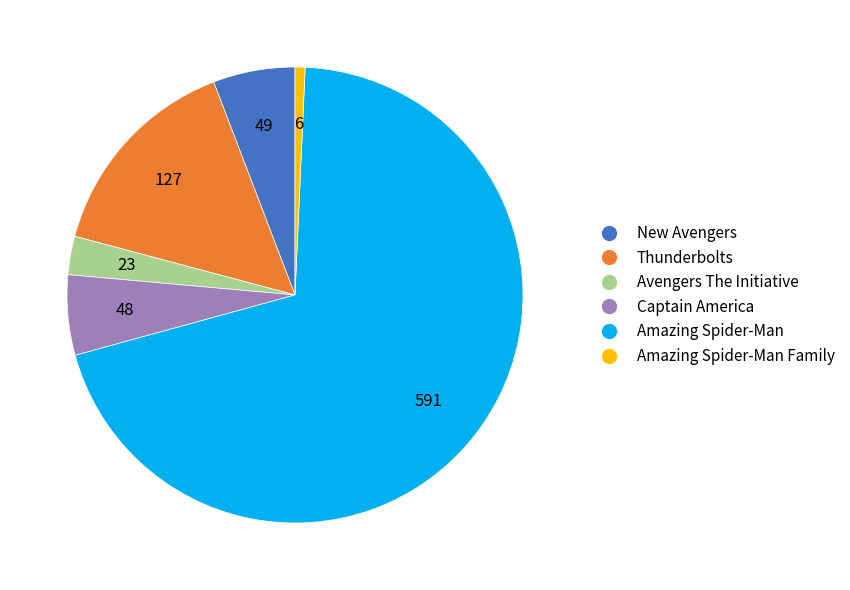

Is there a majority slice in this chart?

Yes